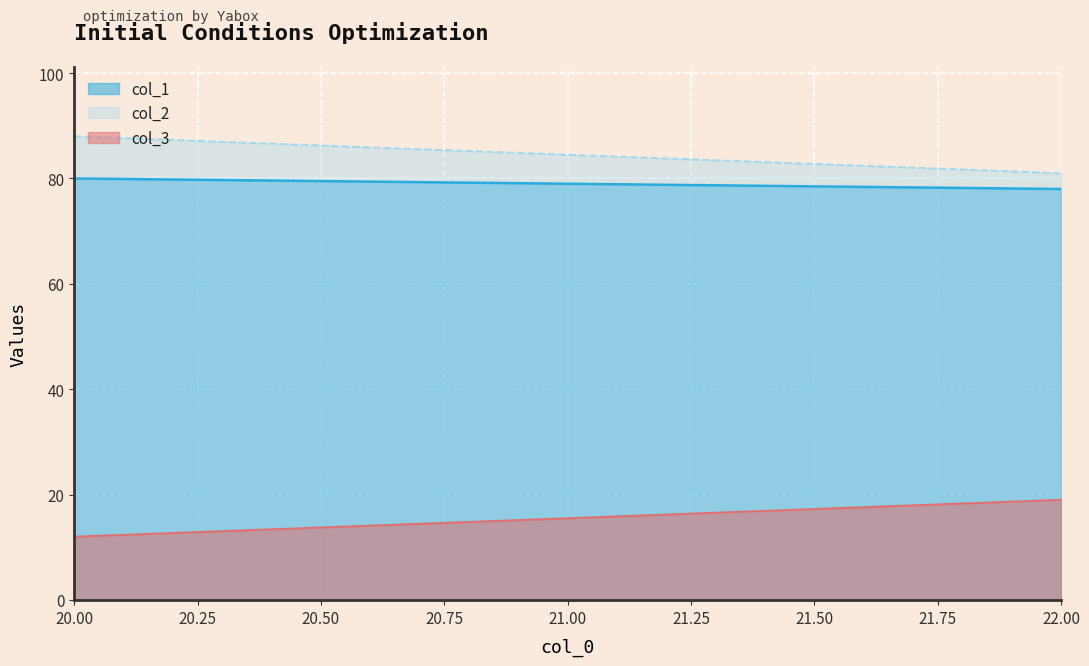

How many lines are shown in the chart?

3